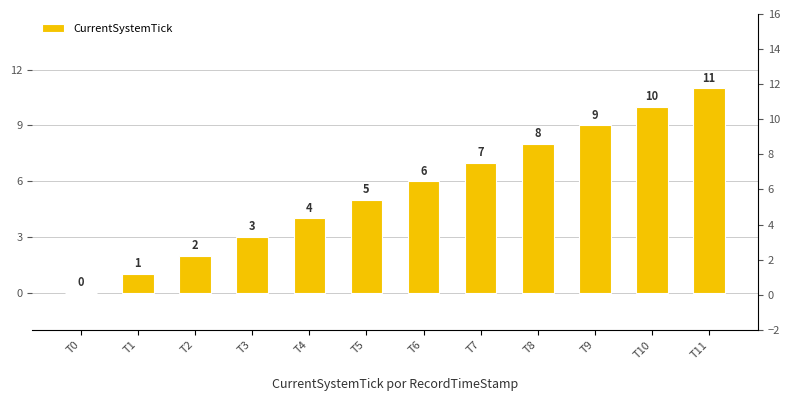

What is the ratio of the value at T2 to the value at T10?

0.2